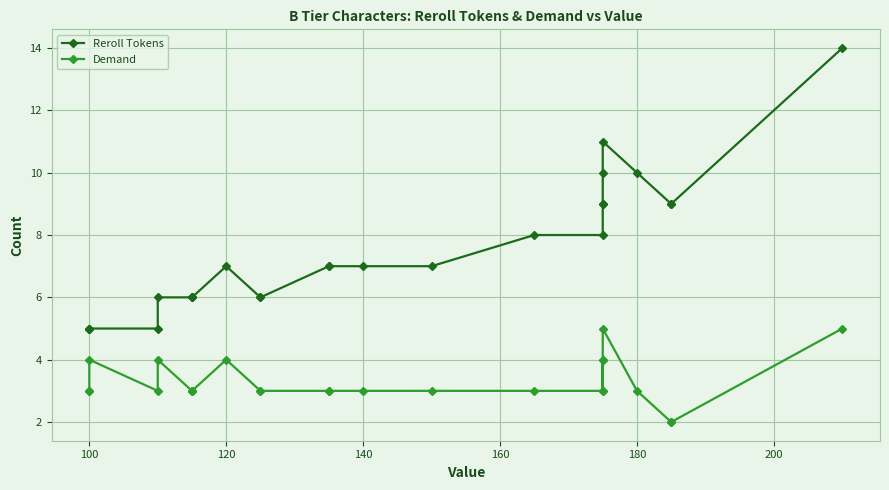

How many lines are shown in the chart?

2